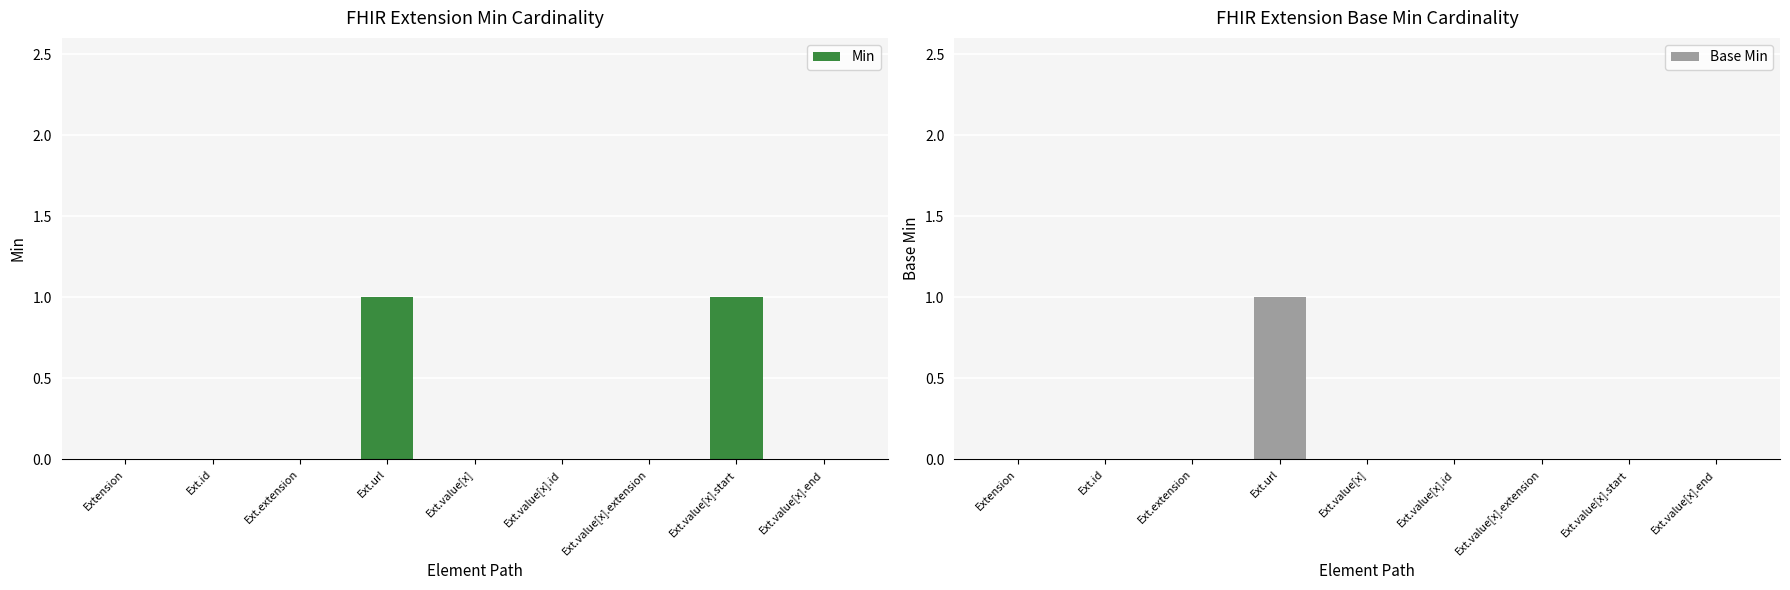

List the labels in order of Base Min value, smallest first.

Extension, Ext.id, Ext.extension, Ext.value[x], Ext.value[x].id, Ext.value[x].extension, Ext.value[x].start, Ext.value[x].end, Ext.url